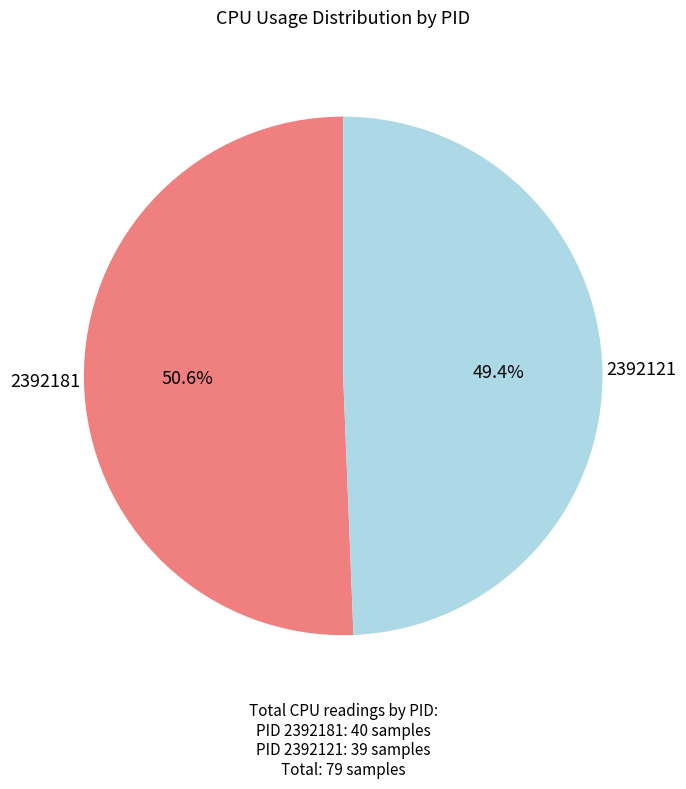

Does any single category account for the majority?

Yes